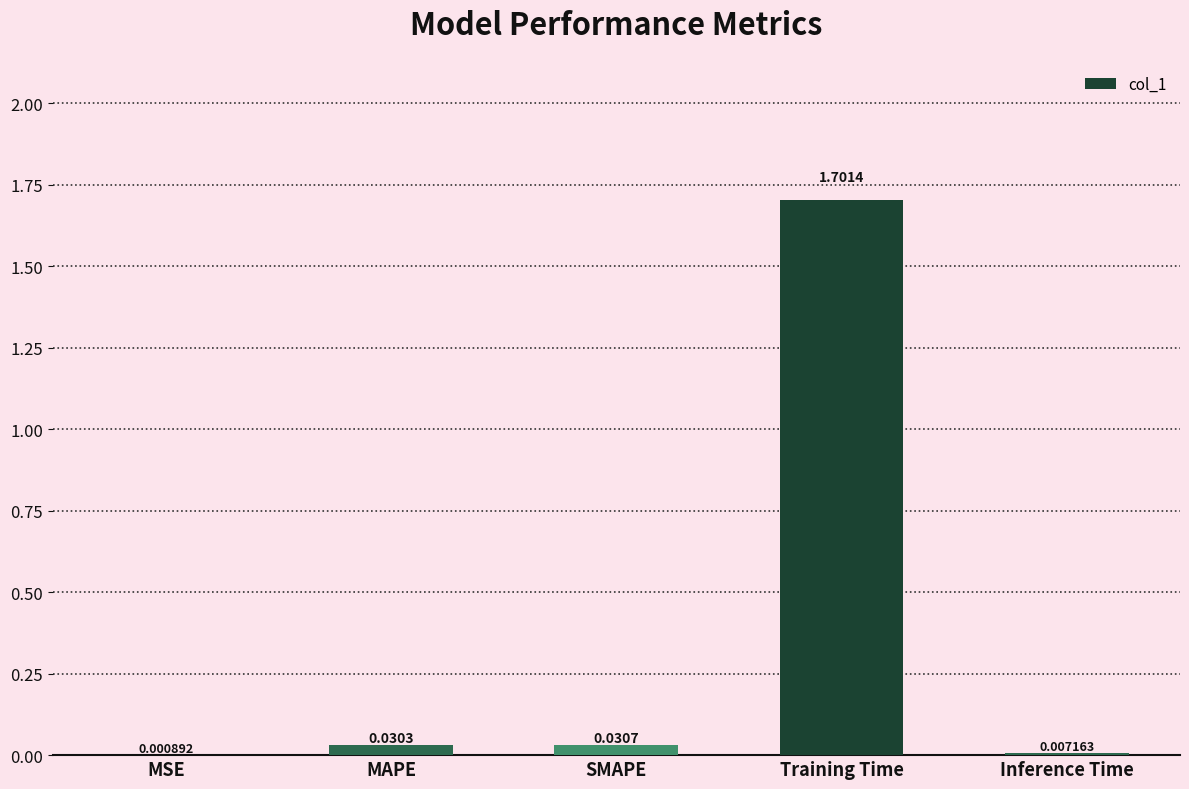

Which has a higher value, MAPE or Inference Time?

MAPE